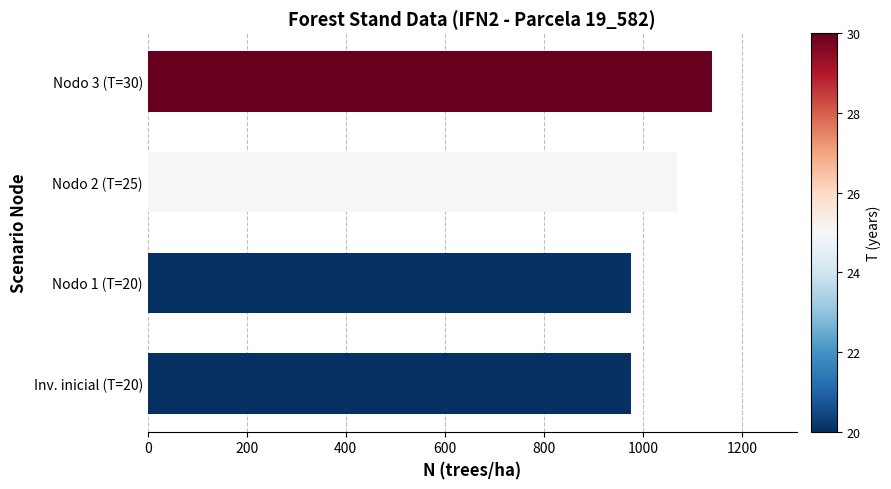

What is the change in value from Inv. inicial (T=20) to Nodo 2 (T=25)?

+93.6